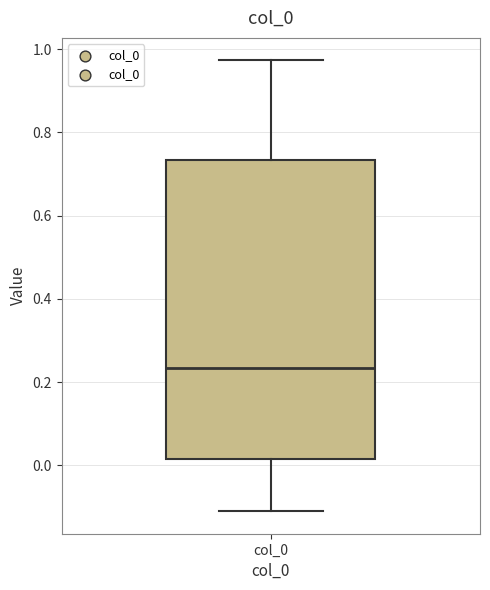

Transcribe this box plot: give where the median line is, the range the box spans, and where the two whiskers end, as read against the y-axis. The values are not printed on the chart, so give them approximately, as read against the axis.

median 0.24, box 0.02 to 0.74, whiskers -0.12 to 0.98